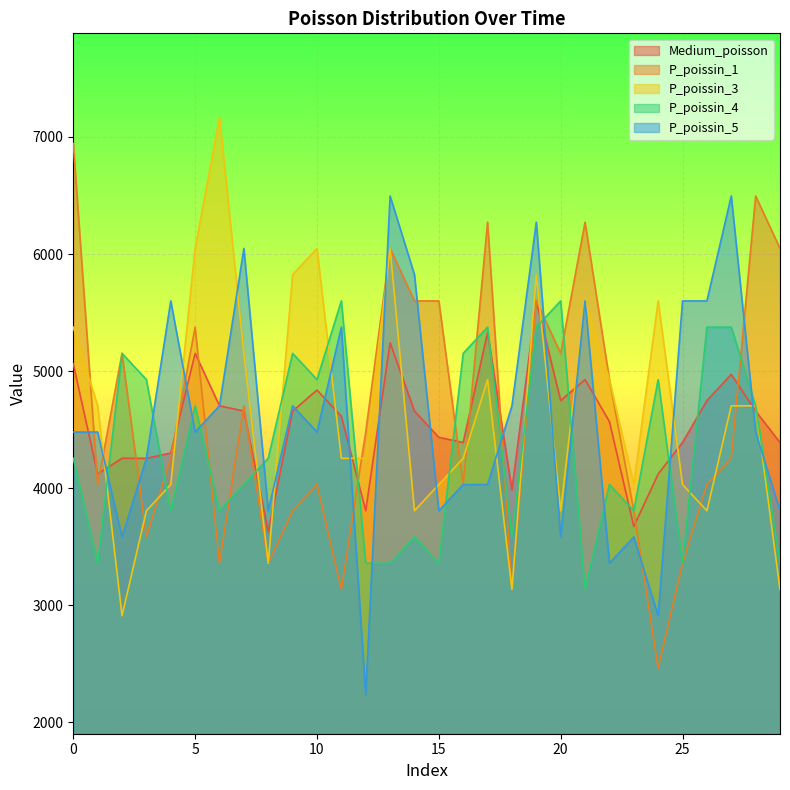

What is the difference between the second highest and minimum values in the P_poissin_4 series?

2464.0